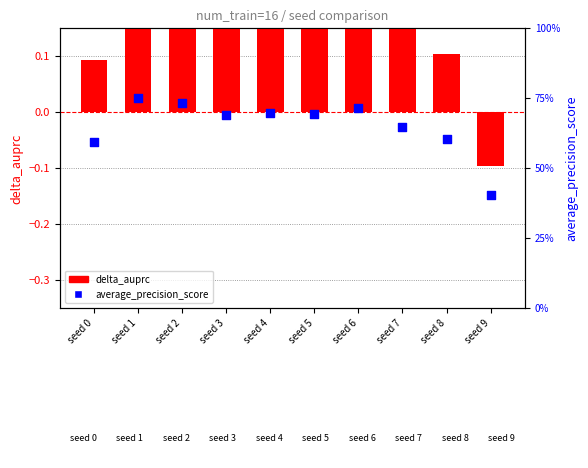

What is the total value across all series at seed 9?

0.3